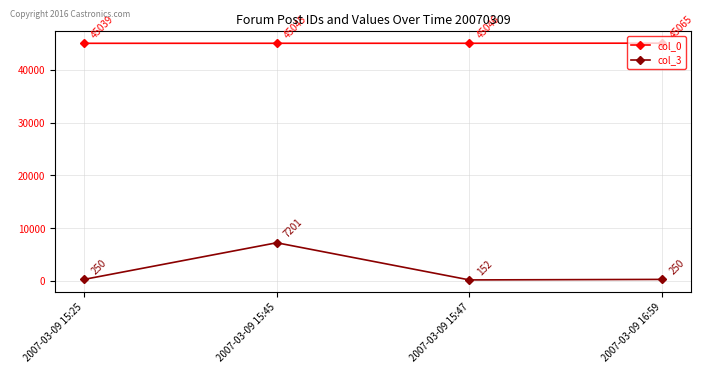

Is the value of col_3 at 2007-03-09 15:47 greater than the value of col_0 at 2007-03-09 15:45?

No